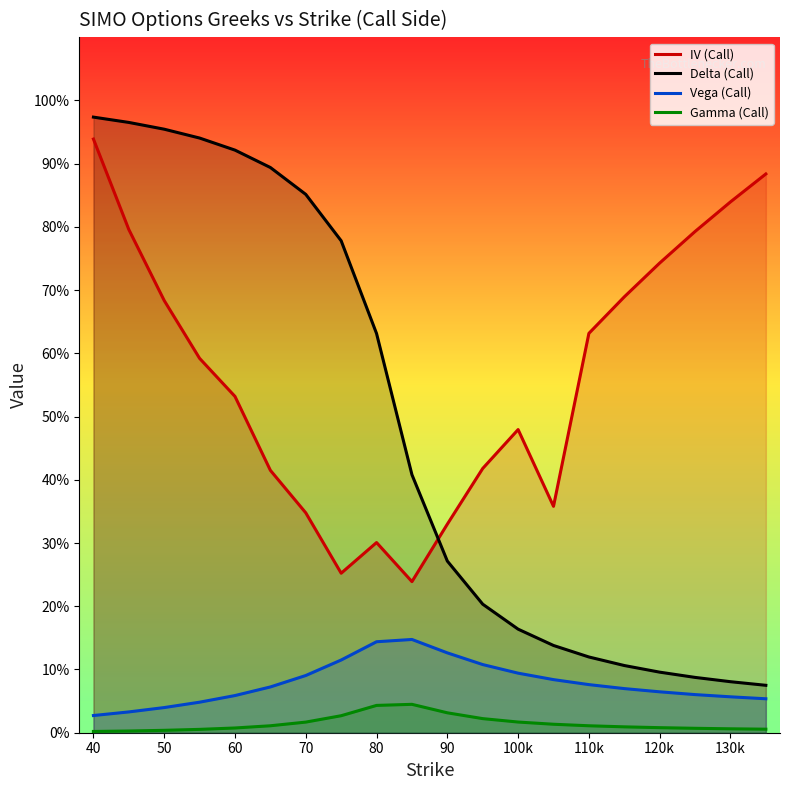

What are all the series names shown in the legend?

IV (Call), Delta (Call), Vega (Call), Gamma (Call)